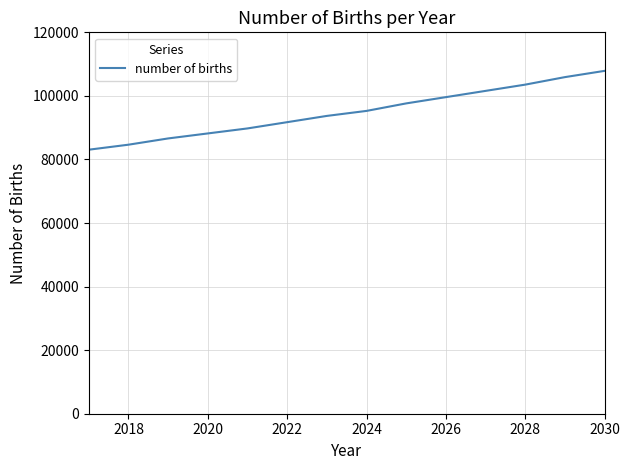

What is the maximum value shown in the chart?

107875.2